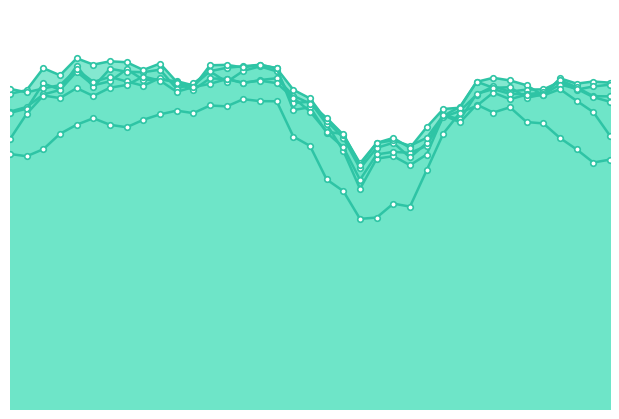

Is the value of a_right_eye_confidence at 2 greater than the value of a_nose_confidence at 14?

Yes